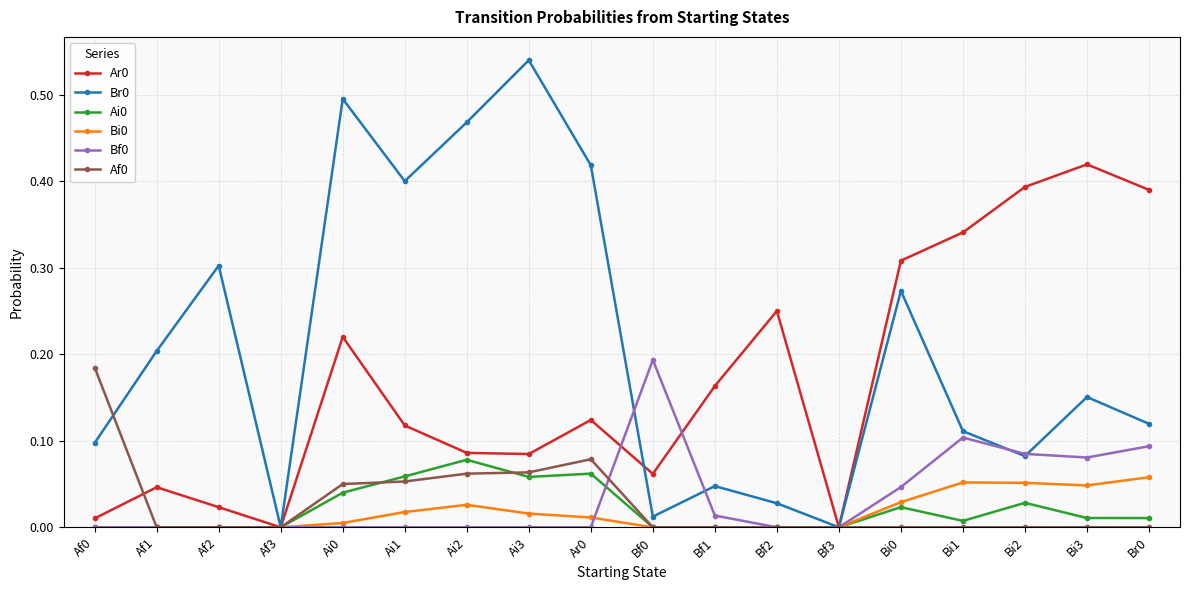

The value of Af0 at Ar0 is 0.1. True or false?

True